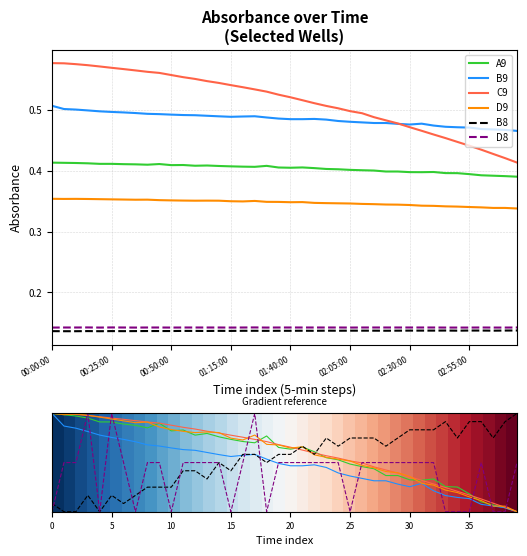

Reading left to right, list all the values displayed in this chart.

A9: 0.4	0.4	0.4	0.4	0.4	0.4	0.4	0.4	0.4	0.4	0.4	0.4	0.4	0.4	0.4	0.4	0.4	0.4	0.4	0.4	0.4	0.4	0.4	0.4	0.4	0.4	0.4	0.4	0.4	0.4	0.4	0.4	0.4	0.4	0.4	0.4	0.4	0.4	0.4	0.4
B9: 0.5	0.5	0.5	0.5	0.5	0.5	0.5	0.5	0.5	0.5	0.5	0.5	0.5	0.5	0.5	0.5	0.5	0.5	0.5	0.5	0.5	0.5	0.5	0.5	0.5	0.5	0.5	0.5	0.5	0.5	0.5	0.5	0.5	0.5	0.5	0.5	0.5	0.5	0.5	0.5
C9: 0.6	0.6	0.6	0.6	0.6	0.6	0.6	0.6	0.6	0.6	0.6	0.6	0.6	0.5	0.5	0.5	0.5	0.5	0.5	0.5	0.5	0.5	0.5	0.5	0.5	0.5	0.5	0.5	0.5	0.5	0.5	0.5	0.5	0.5	0.4	0.4	0.4	0.4	0.4	0.4
D9: 0.4	0.4	0.4	0.4	0.4	0.4	0.4	0.4	0.4	0.4	0.4	0.4	0.4	0.4	0.4	0.3	0.3	0.4	0.3	0.3	0.3	0.3	0.3	0.3	0.3	0.3	0.3	0.3	0.3	0.3	0.3	0.3	0.3	0.3	0.3	0.3	0.3	0.3	0.3	0.3
B8: 0.1	0.1	0.1	0.1	0.1	0.1	0.1	0.1	0.1	0.1	0.1	0.1	0.1	0.1	0.1	0.1	0.1	0.1	0.1	0.1	0.1	0.1	0.1	0.1	0.1	0.1	0.1	0.1	0.1	0.1	0.1	0.1	0.1	0.1	0.1	0.1	0.1	0.1	0.1	0.1
D8: 0.1	0.1	0.1	0.1	0.1	0.1	0.1	0.1	0.1	0.1	0.1	0.1	0.1	0.1	0.1	0.1	0.1	0.1	0.1	0.1	0.1	0.1	0.1	0.1	0.1	0.1	0.1	0.1	0.1	0.1	0.1	0.1	0.1	0.1	0.1	0.1	0.1	0.1	0.1	0.1